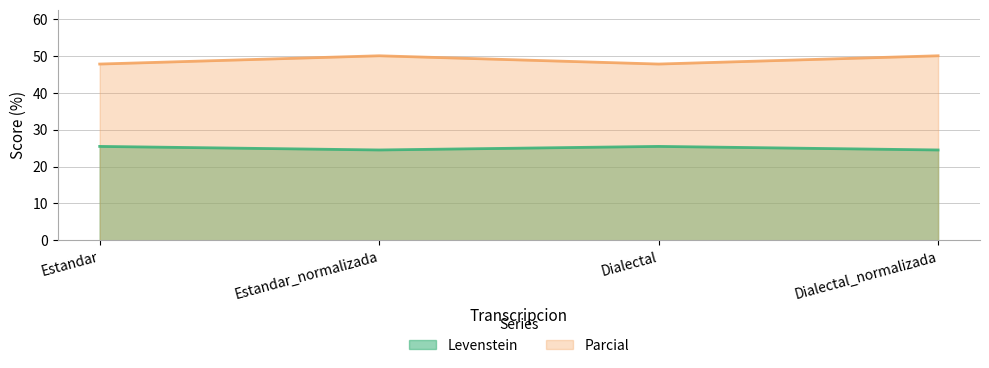

Which category has the lowest value across all series?

Estandar_normalizada